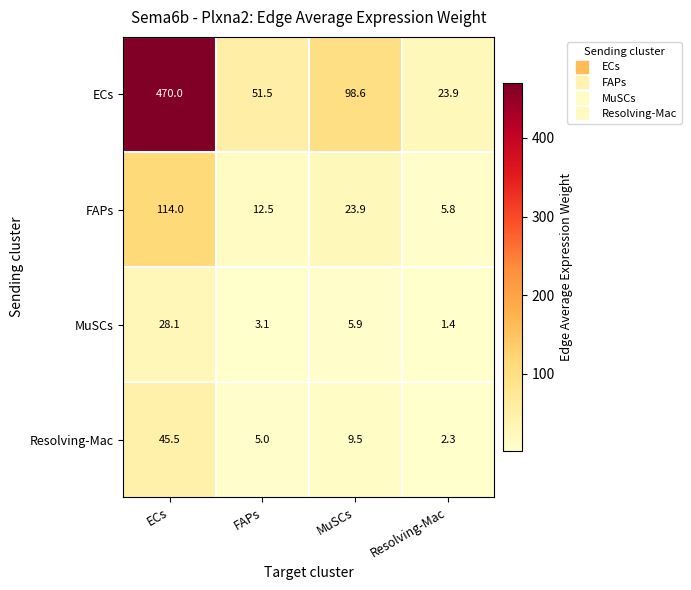

Reading left to right, transcribe all the data shown in this chart.

ECs: ECs=470.0	FAPs=51.5	MuSCs=98.6	Resolving-Mac=23.9
FAPs: ECs=114.0	FAPs=12.5	MuSCs=23.9	Resolving-Mac=5.8
MuSCs: ECs=28.1	FAPs=3.1	MuSCs=5.9	Resolving-Mac=1.4
Resolving-Mac: ECs=45.5	FAPs=5.0	MuSCs=9.5	Resolving-Mac=2.3